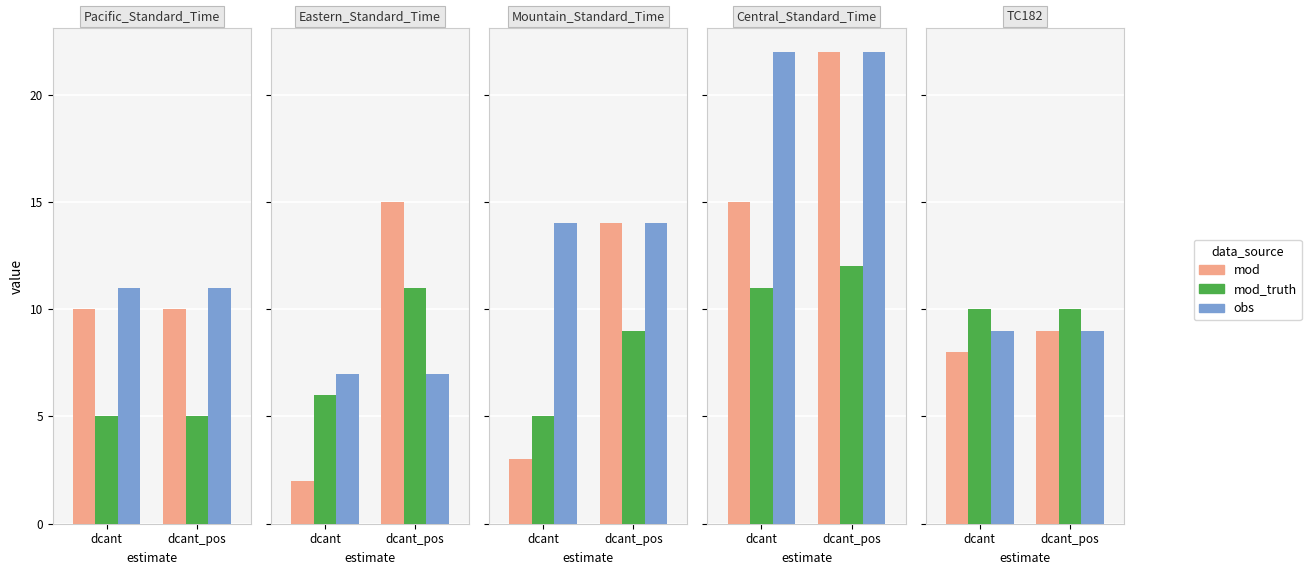

What are all the series names shown in the legend?

mod, mod_truth, obs